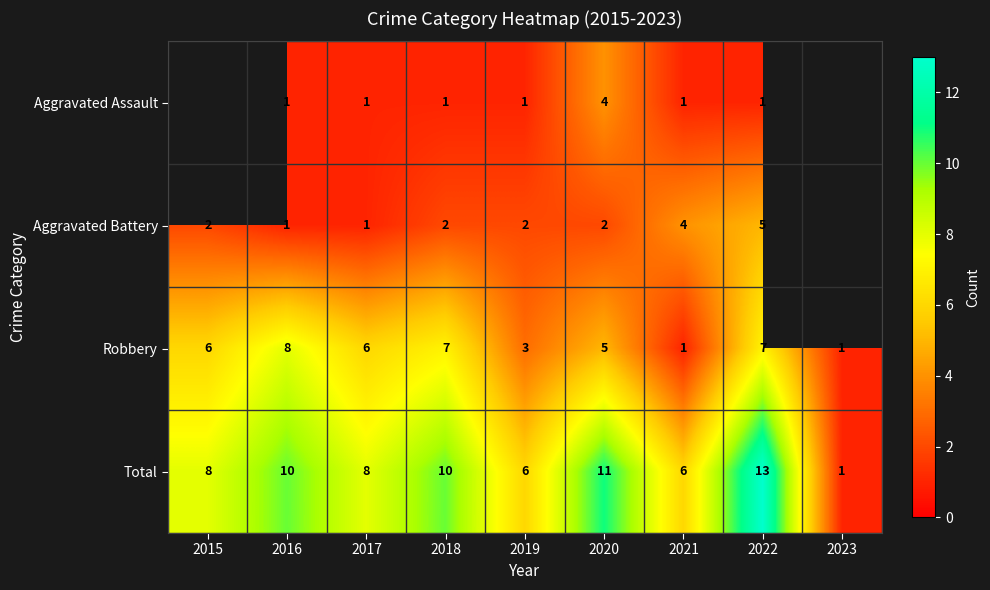

The Robbery series shows 3.2 at 2016. True or false?

False